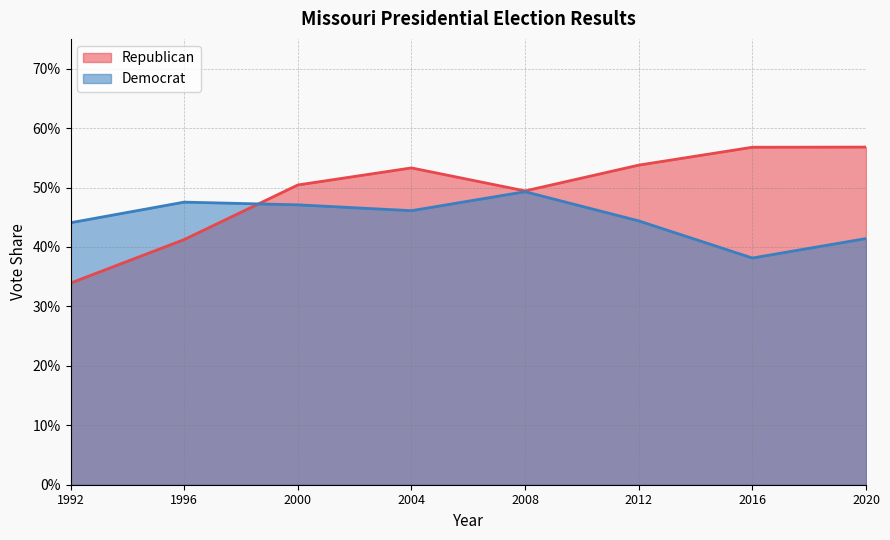

List the series in order of their overall mean, highest first.

Republican, Democrat